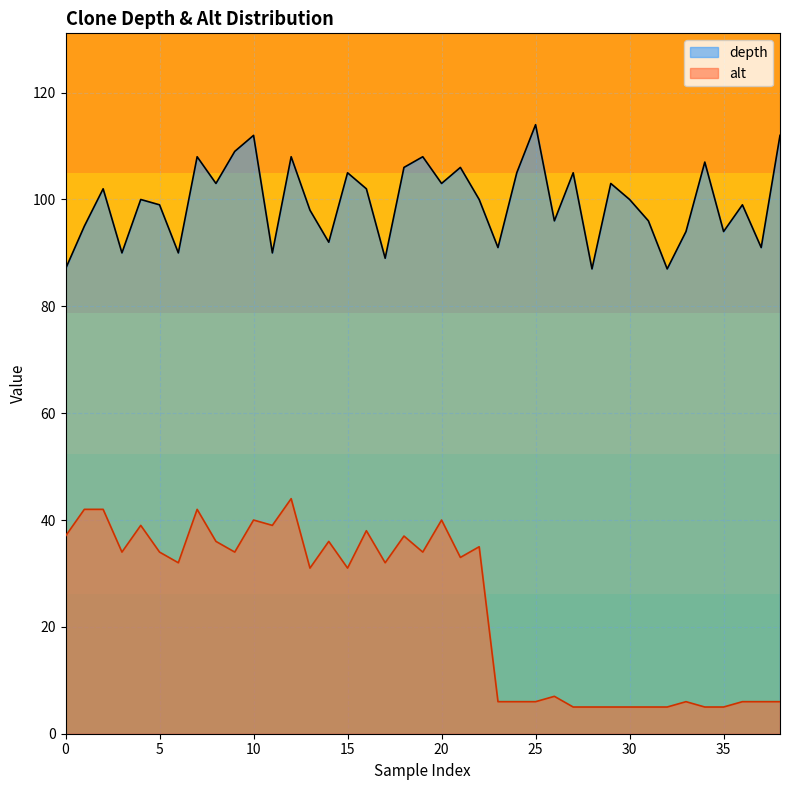

What is the difference between the maximum and minimum values in the alt series?

39